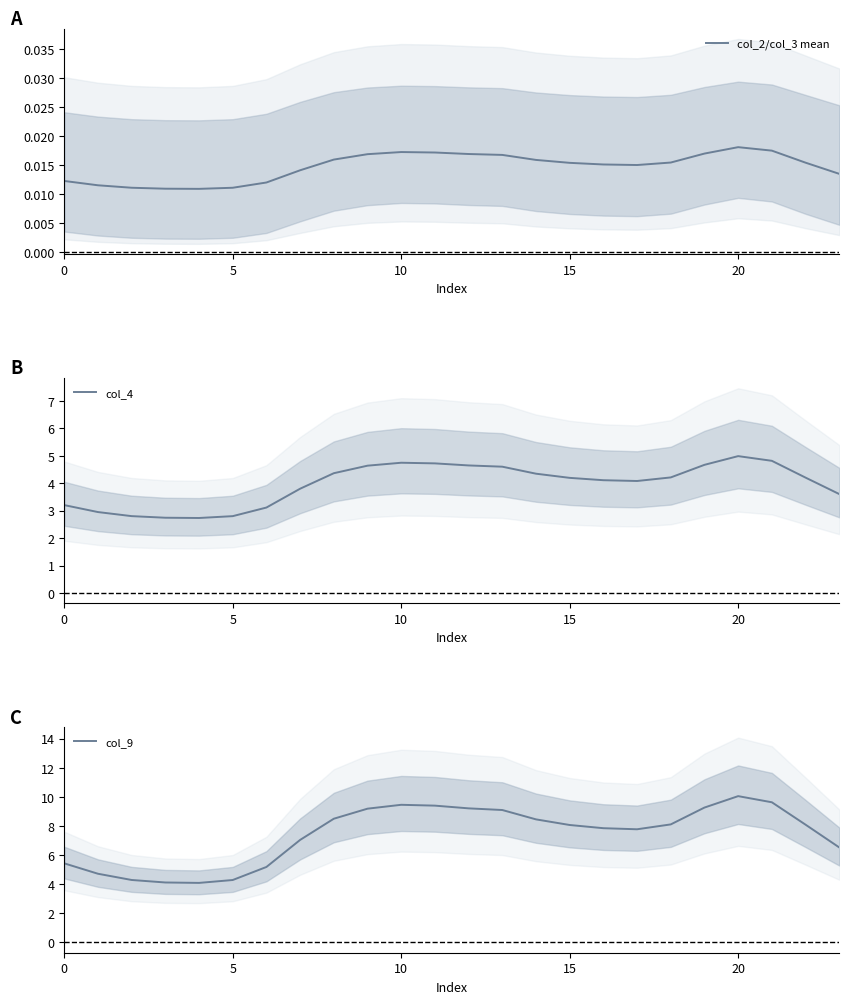

How many lines are shown in the chart?

3